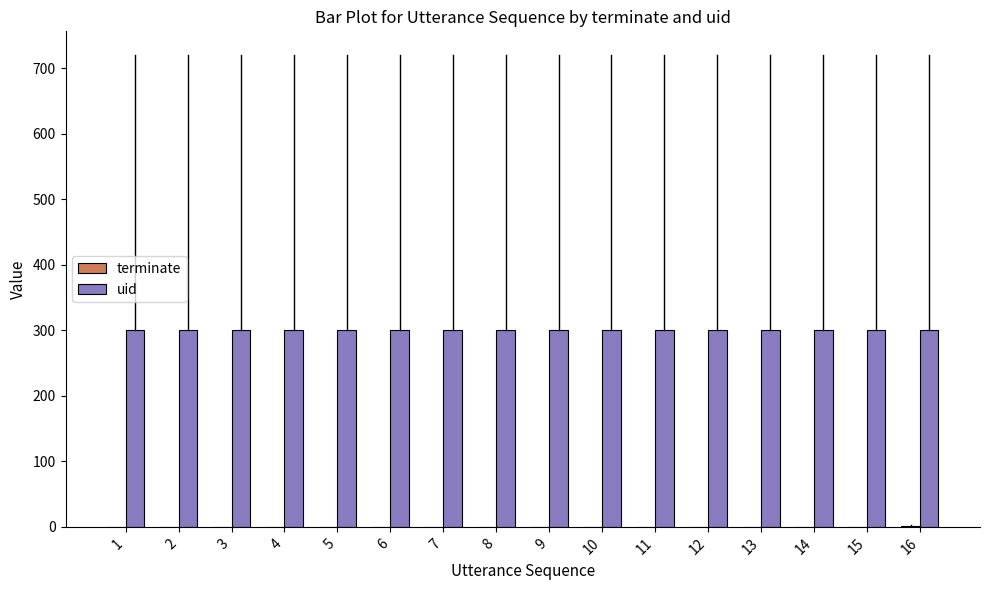

What is the sum of all uid values?

4800